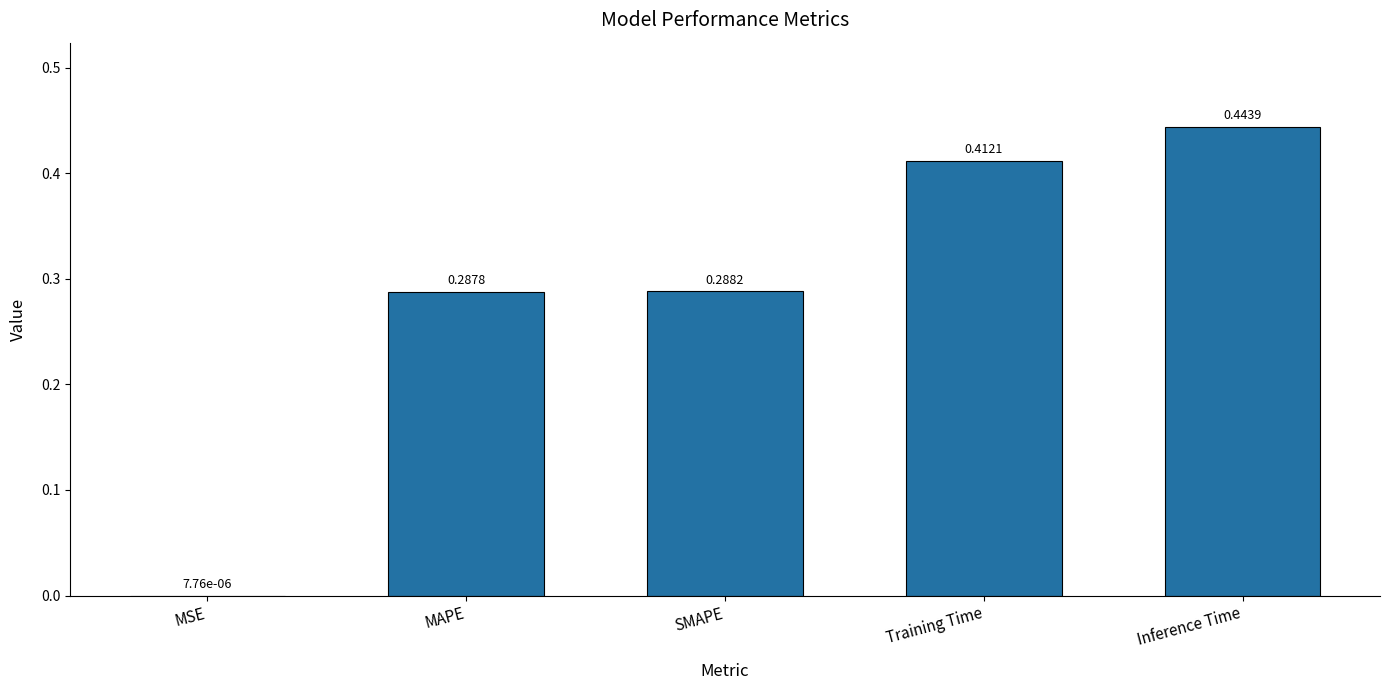

What is the sum of all values?

1.4